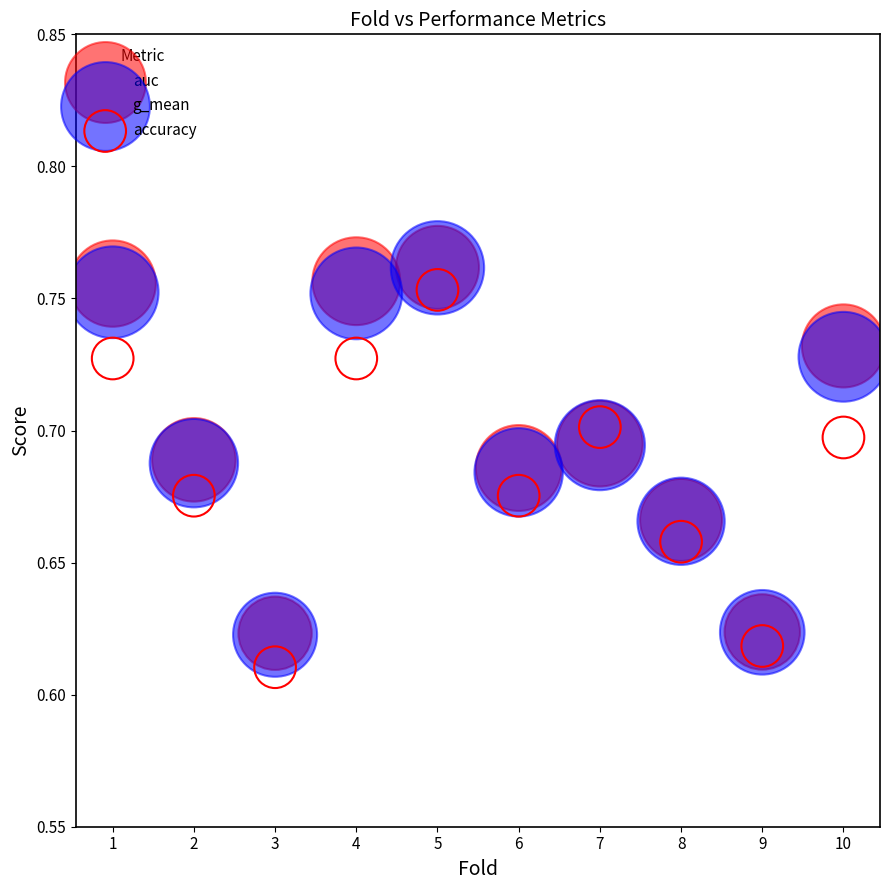

Which series has the widest spread of Y values?

accuracy